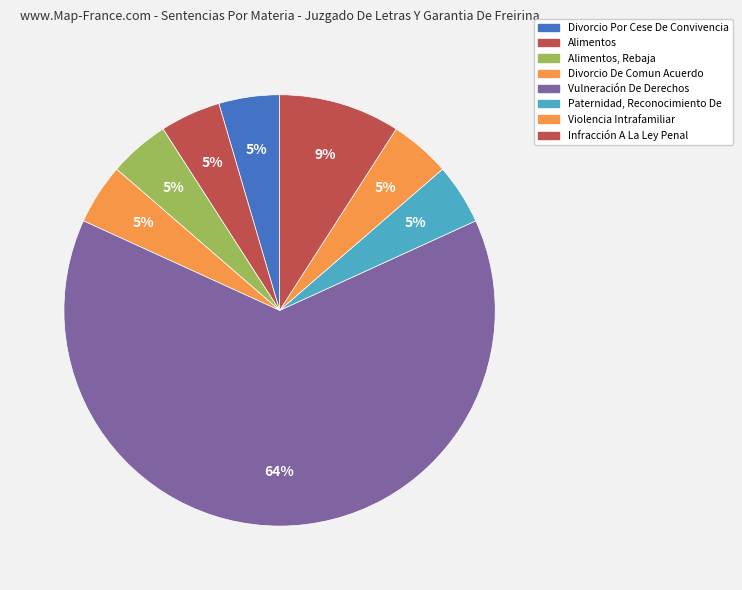

To the nearest percent, what is the combined percentage of Divorcio Por Cese De Convivencia and Divorcio De Comun Acuerdo?

9%